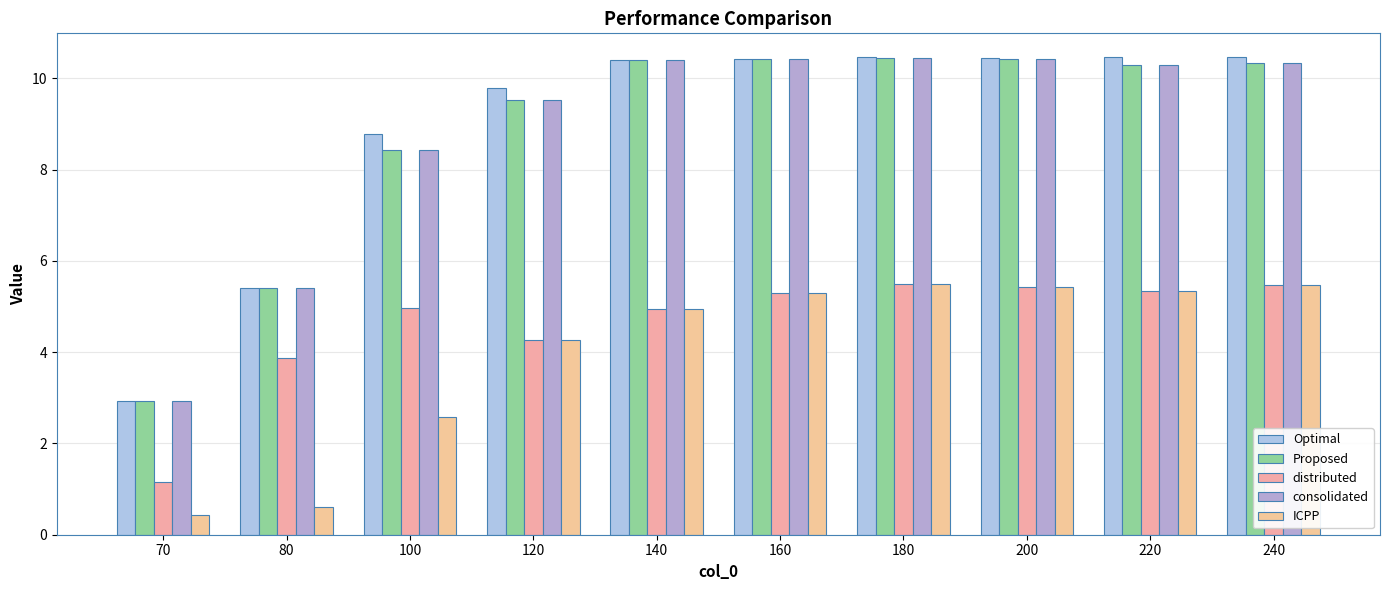

Count the number of categories in the chart.

10